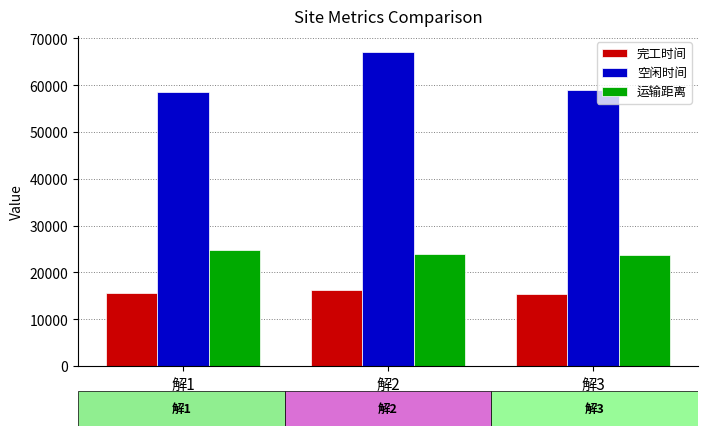

What is the lowest value of the 空闲时间 series?

58454.2